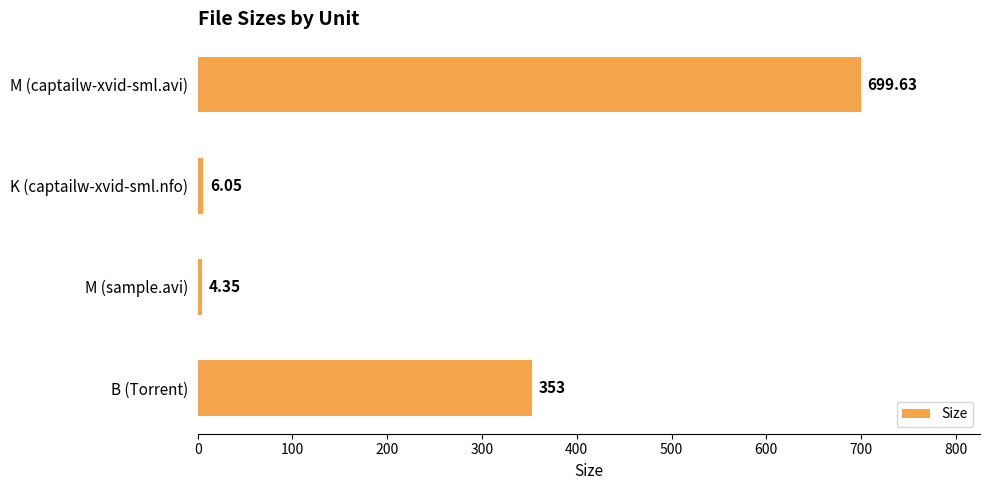

How many values are below 353?

2